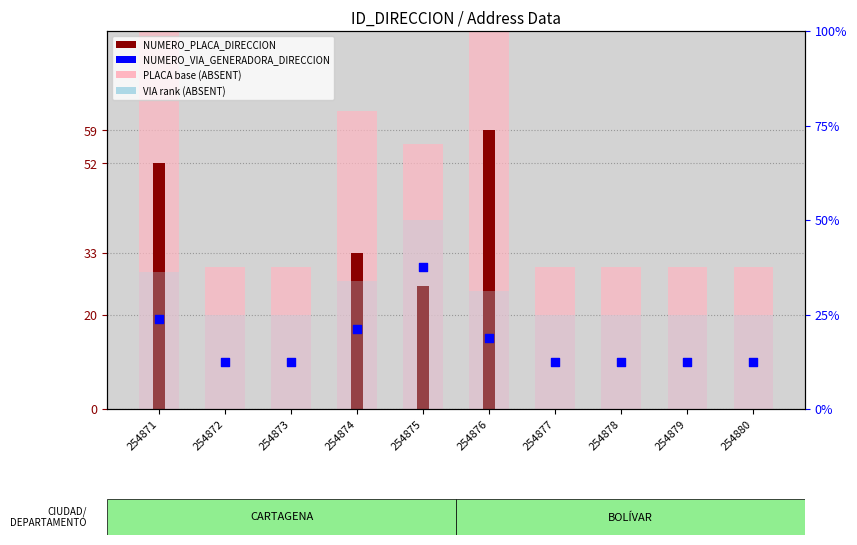

What is the total value across all series at 254874?

140